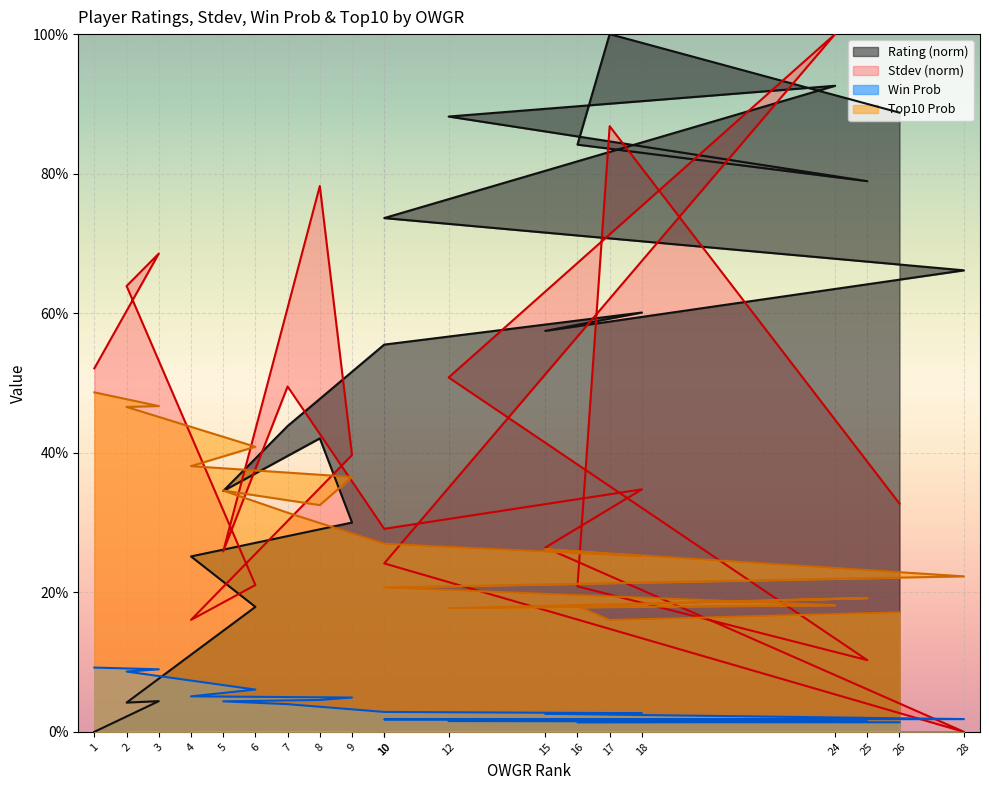

What is the difference between the Win_prob values at 1 and 18?

0.1